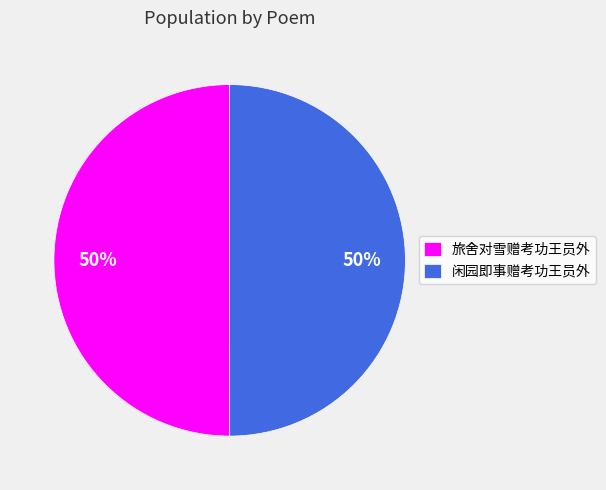

Is it true that 旅舍对雪赠考功王员外 is 39% of the pie?

False